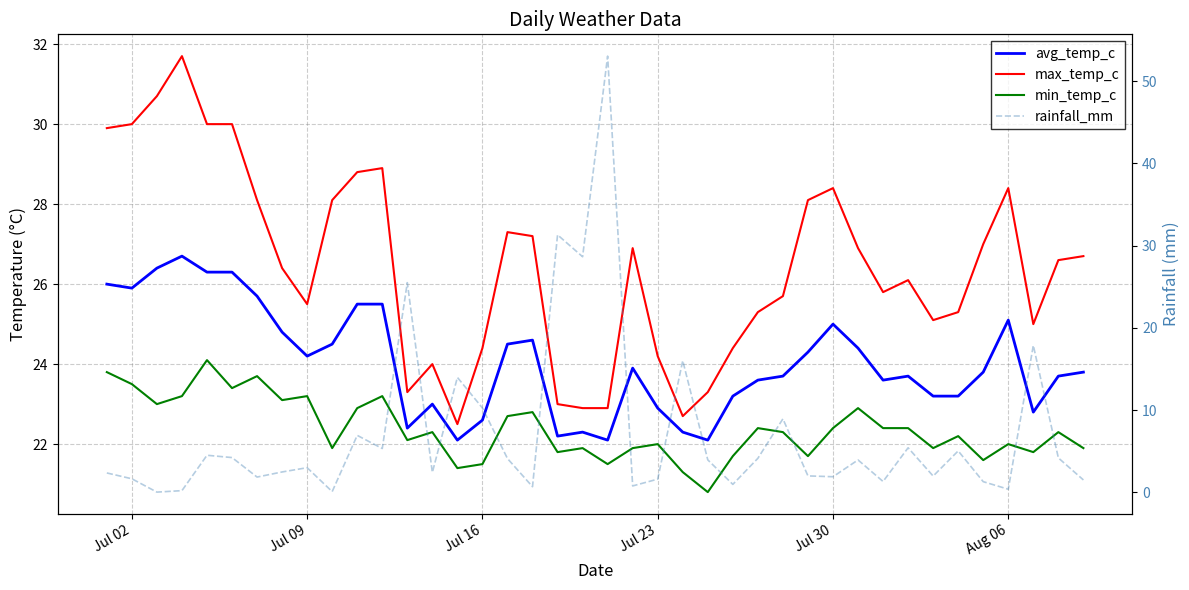

What is the maximum value shown in the chart?

53.0